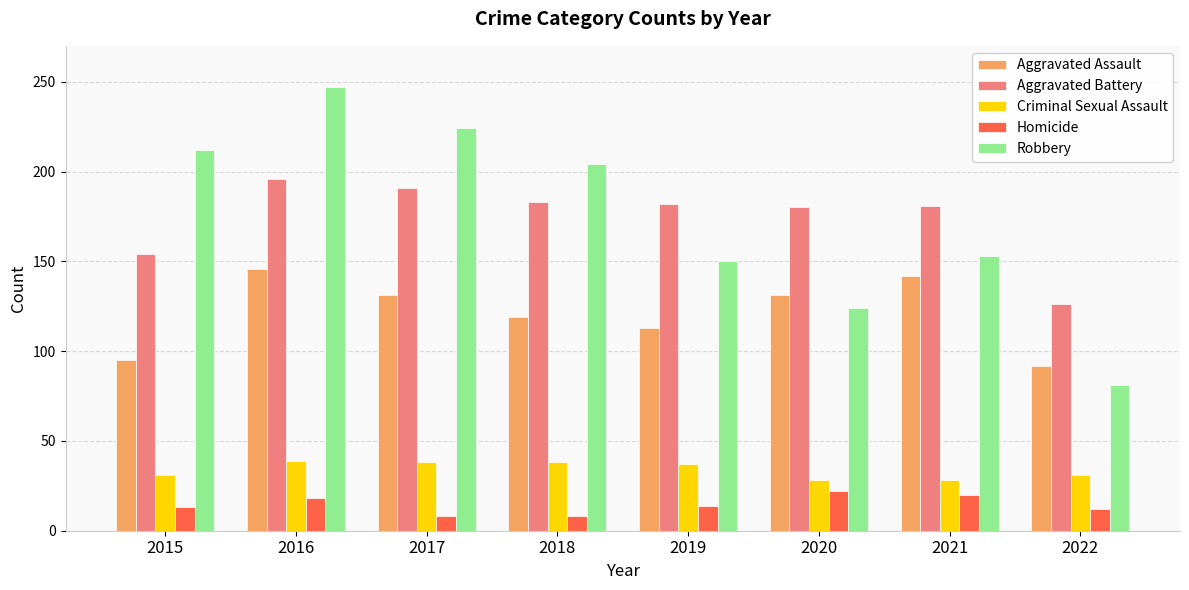

Rank the series at 2016 from highest to lowest value.

Robbery, Aggravated Battery, Aggravated Assault, Criminal Sexual Assault, Homicide